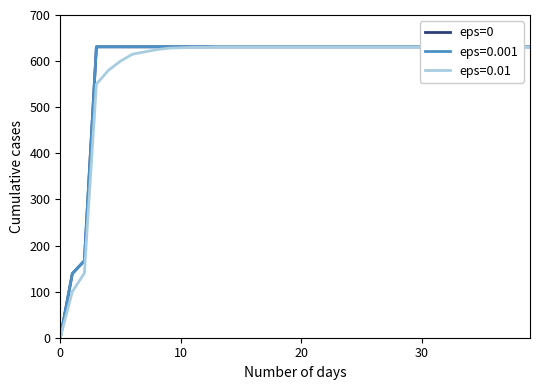

True or false: there are more than 1 points higher than both neighbors.

False